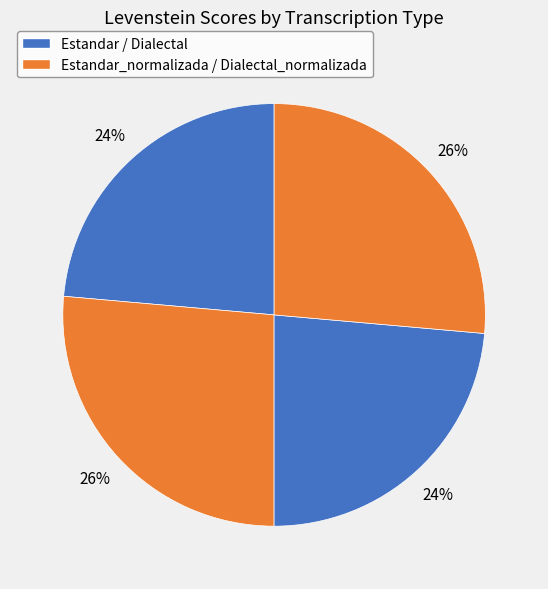

Count the number of slices in the pie.

4